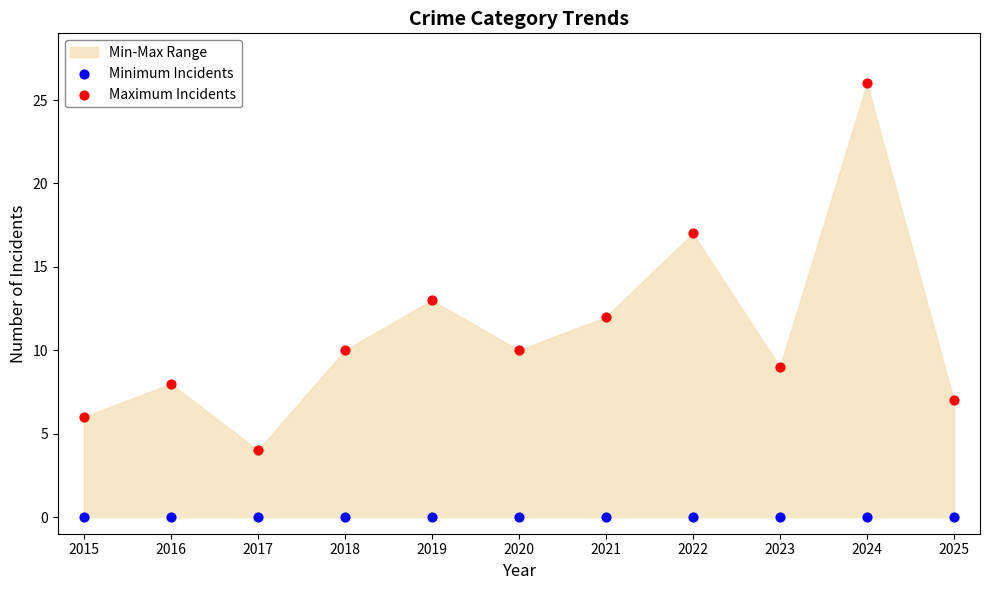

Which series reaches the minimum Y coordinate?

Minimum Incidents